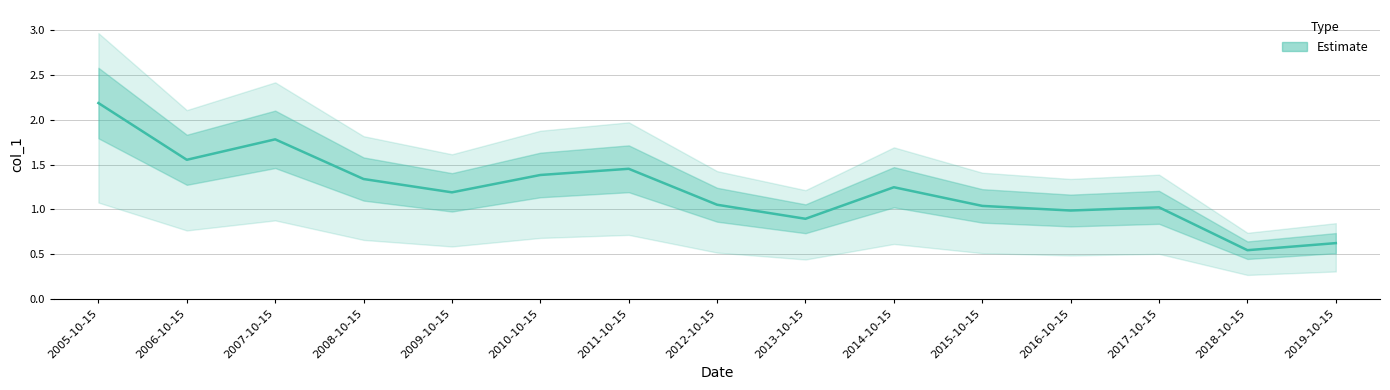

What is the label of the 15th point from the right?

2005-10-15